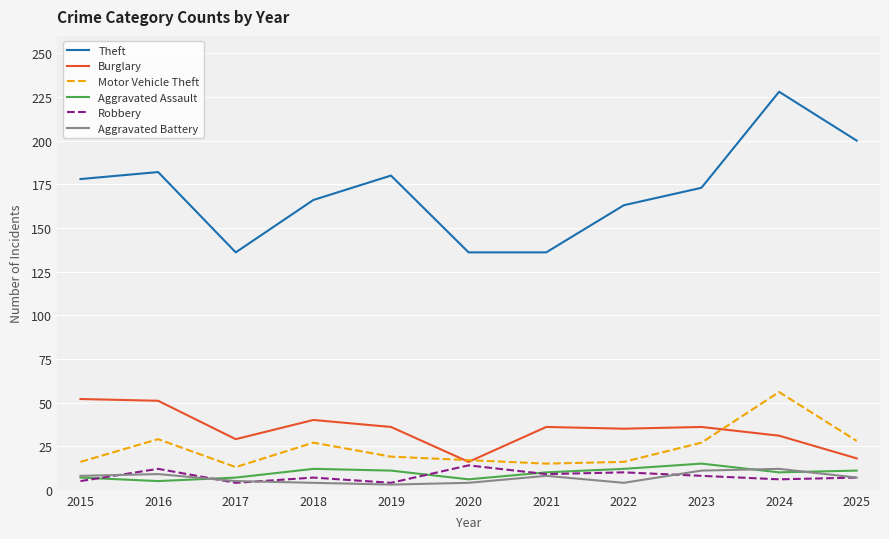

Which series has the largest range (max minus min)?

Theft